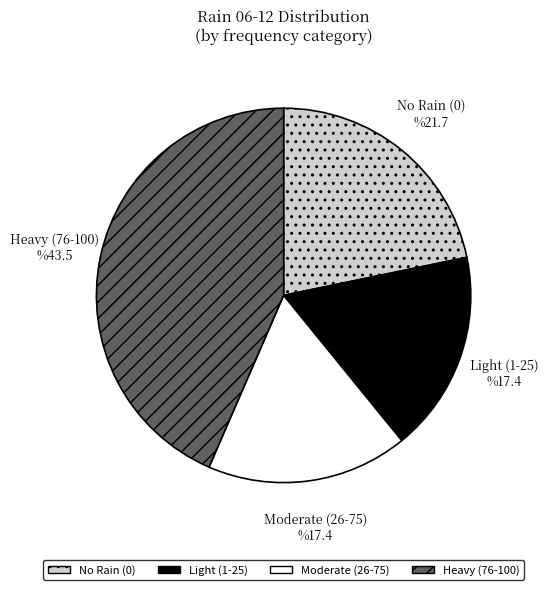

Is there a majority slice in this chart?

No